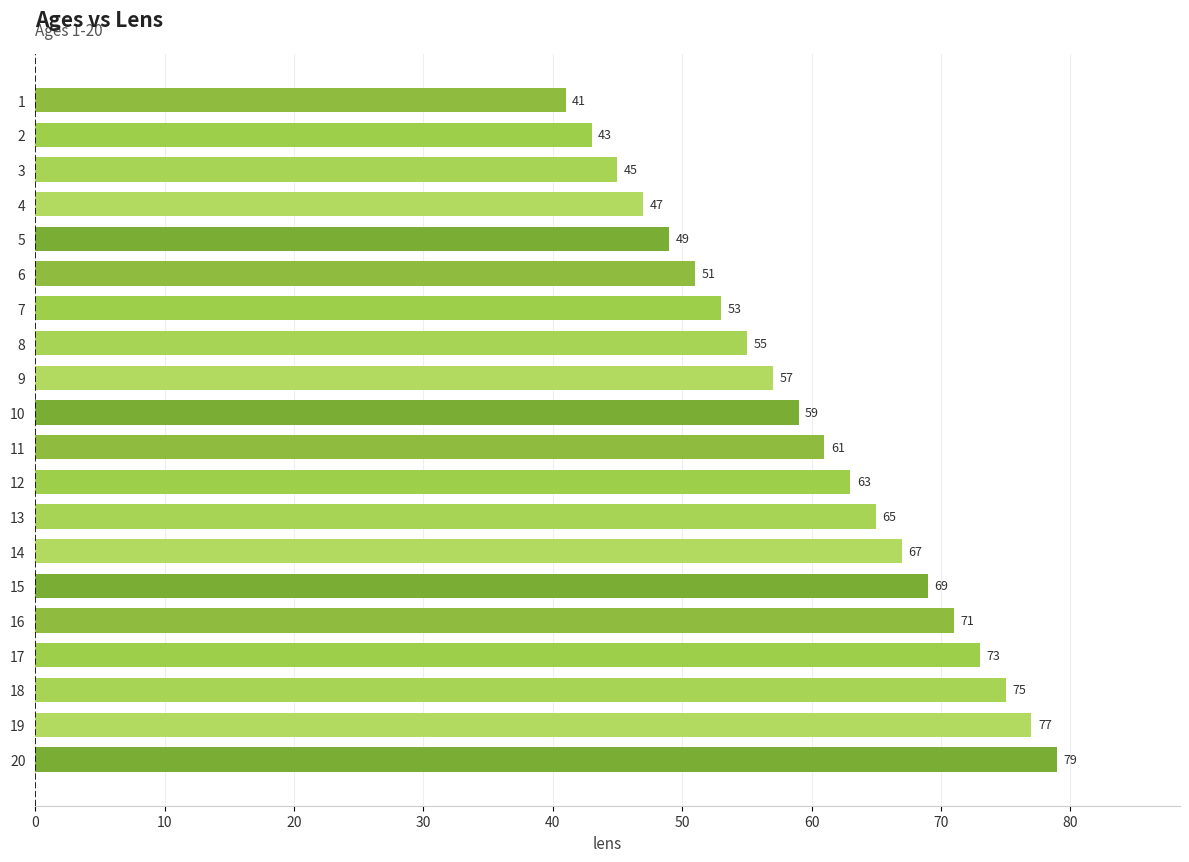

At which label is the value closest to 60?

10